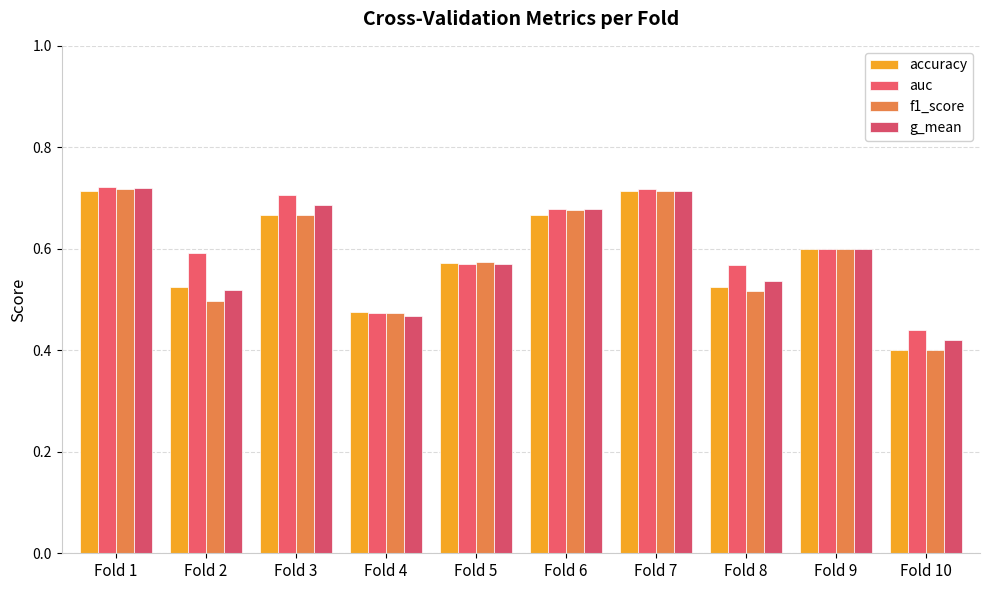

What is the sum of the f1_score values at Fold 5 and Fold 4?

1.0